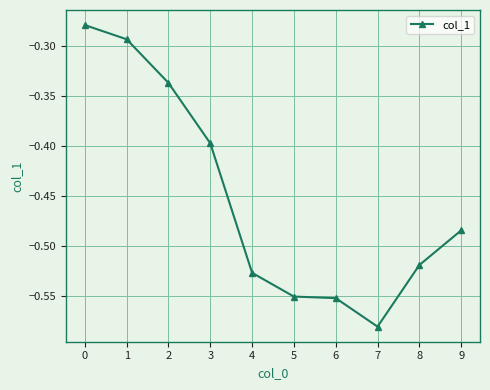

At which category does the chart reach its minimum across all series?

7